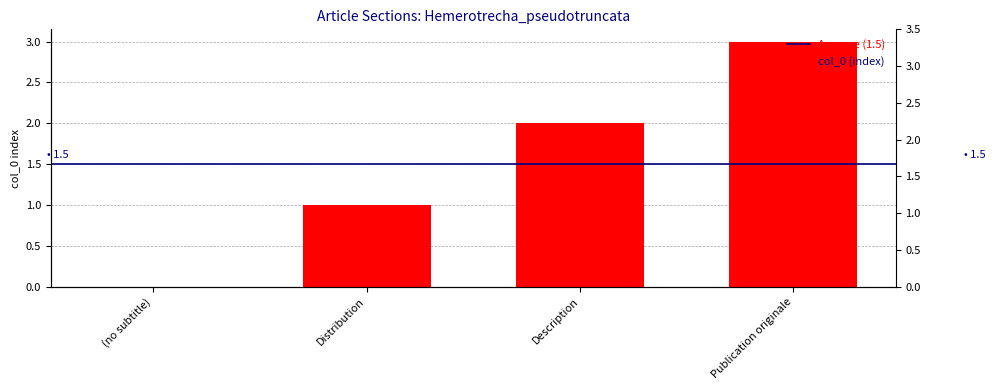

Rank the categories by value from highest to lowest.

Publication originale, Description, Distribution, (no subtitle)